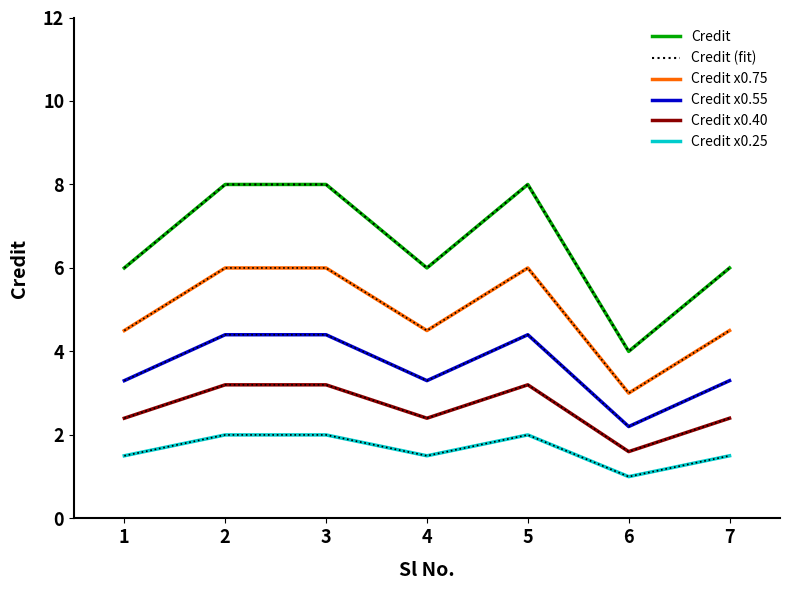

True or false: Credit has a value of 8.7 at 1.

False